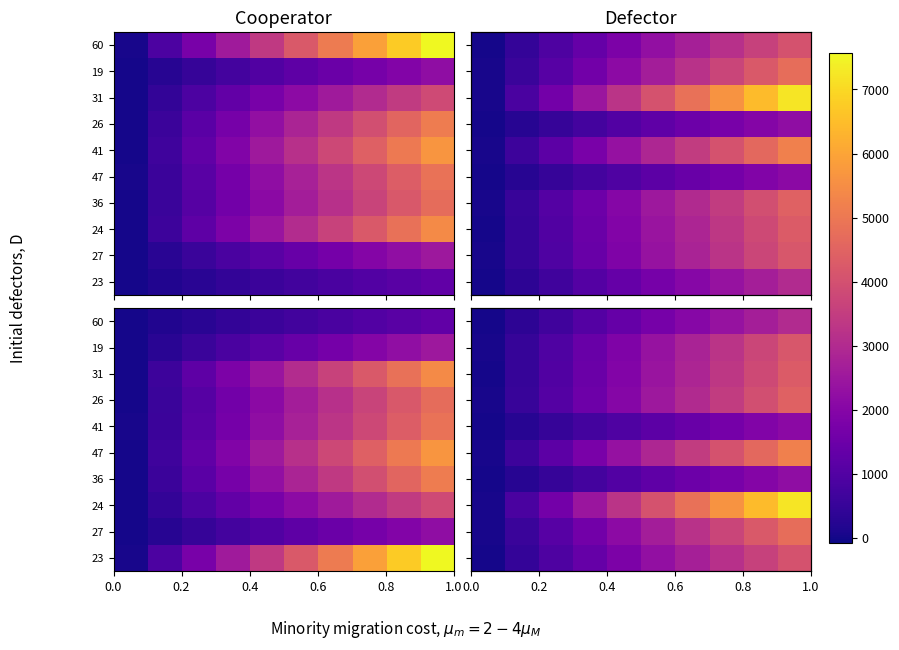

At how many categories does at least one series exceed 2128?

7